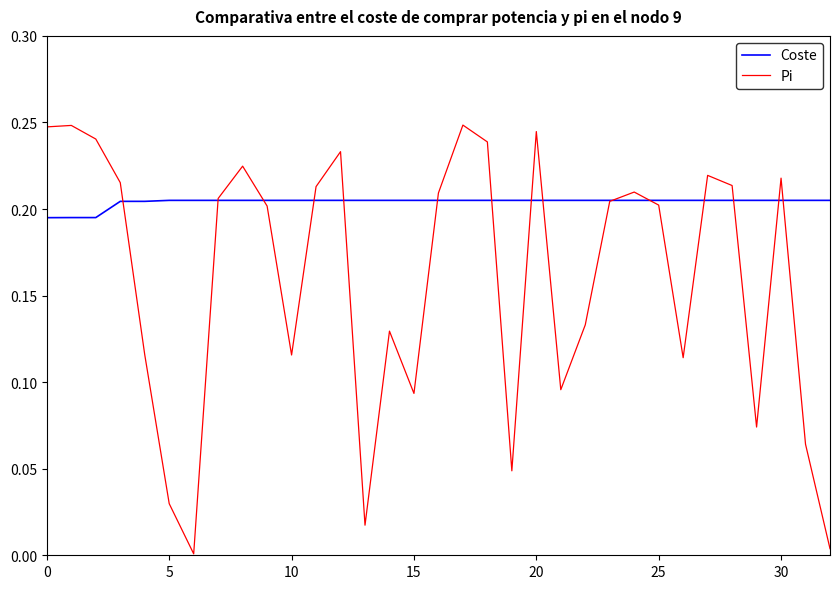

Does the chart display data point markers on the line(s)?

No